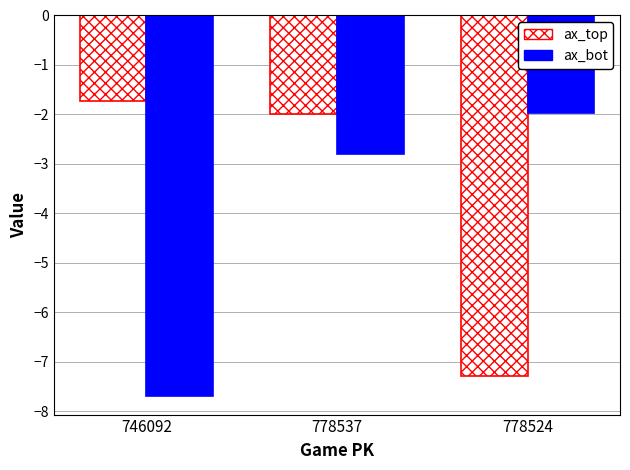

What is the value of the ax_top bar at the 3rd from the left?

-7.3